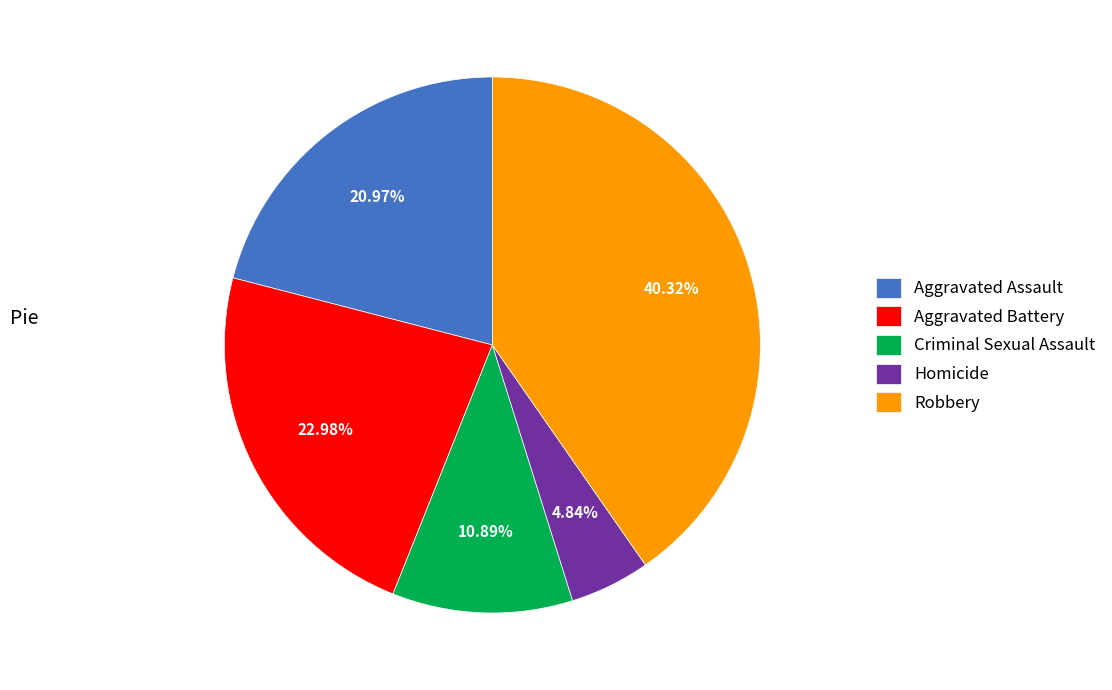

To the nearest percent, what portion does Aggravated Assault represent?

21%